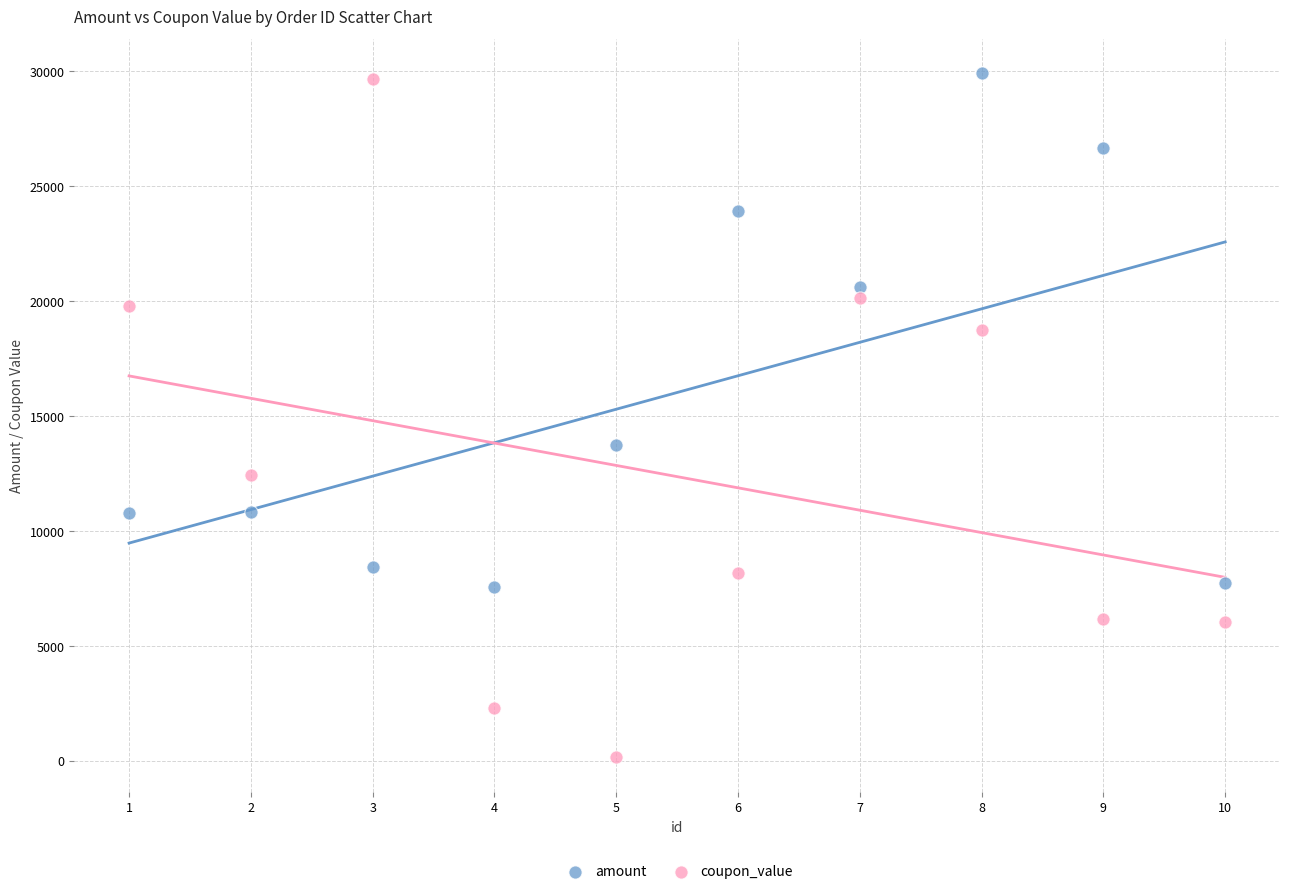

Which series reaches the minimum Y coordinate?

coupon_value